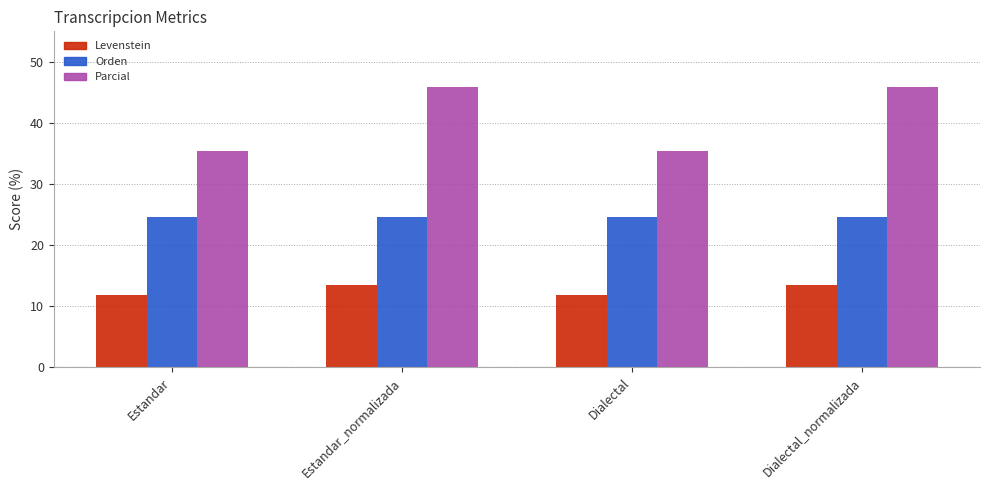

What is the approximate value of Parcial at Estandar_normalizada?

45.8